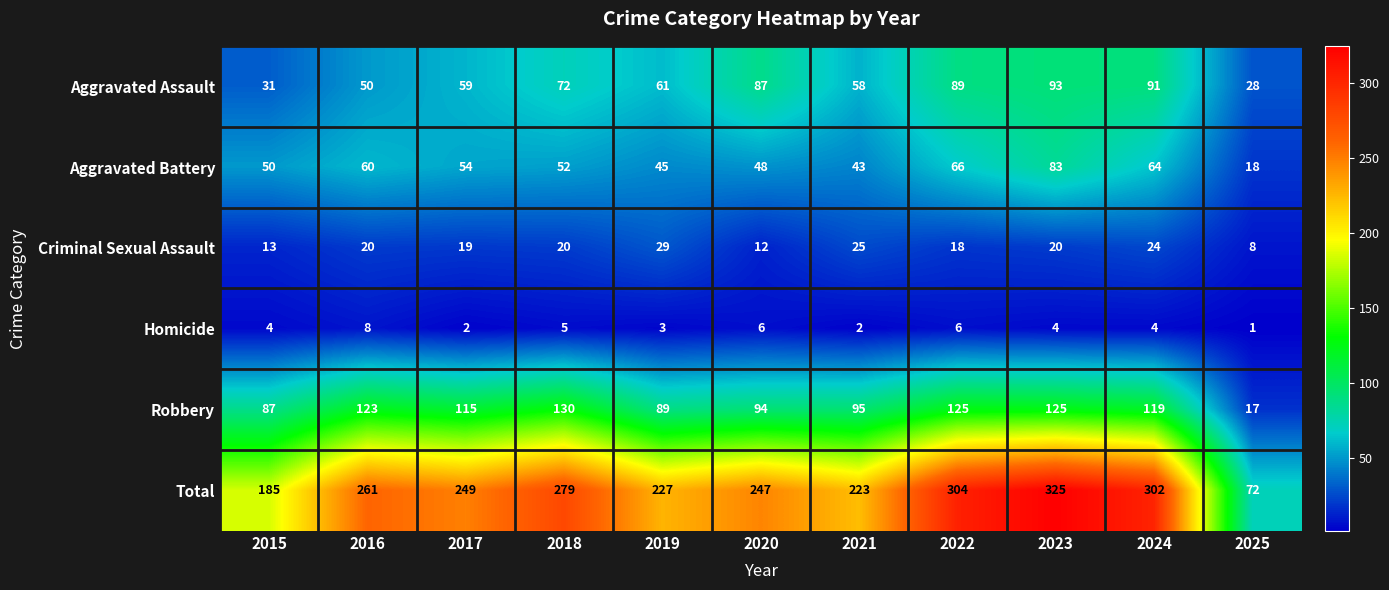

How many distinct data groups are displayed?

6